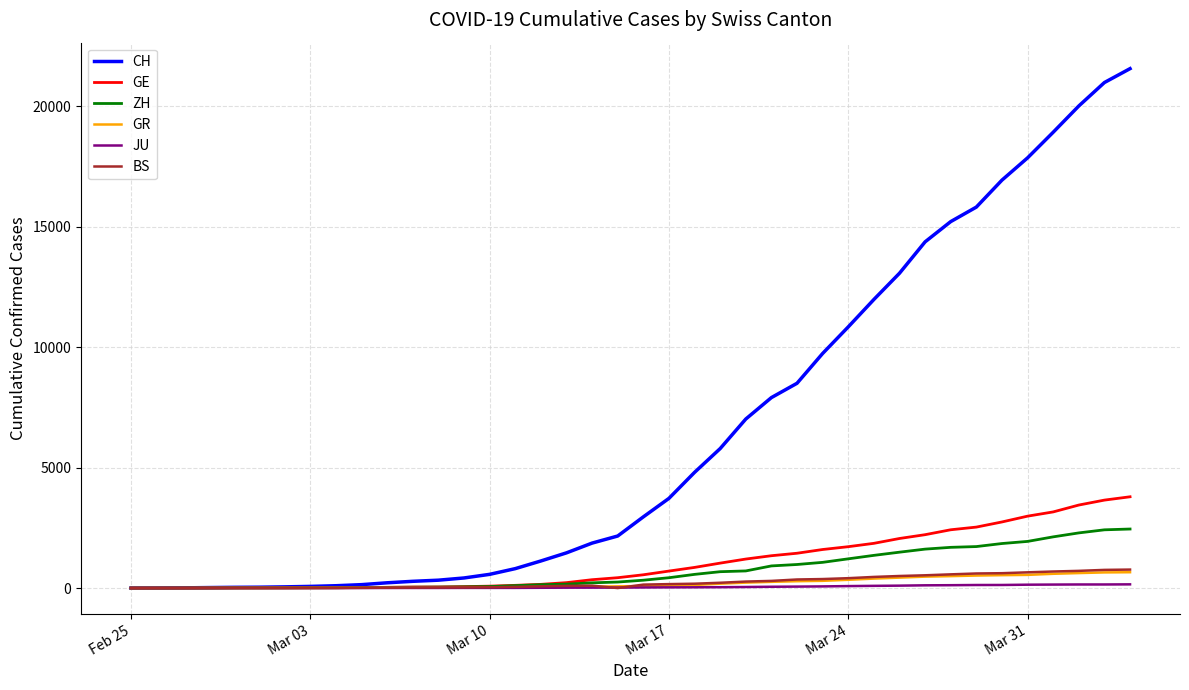

Which series has the largest range (max minus min)?

CH